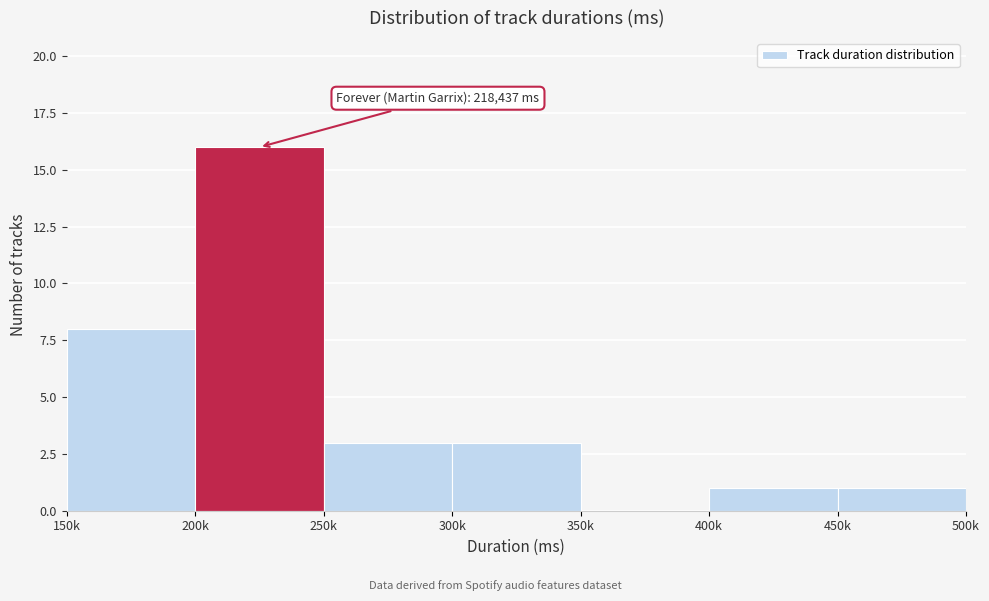

Reading left to right, list all the values displayed in this chart.

150k=8	200k=16	250k=3	300k=3	350k=0	400k=1	450k=1